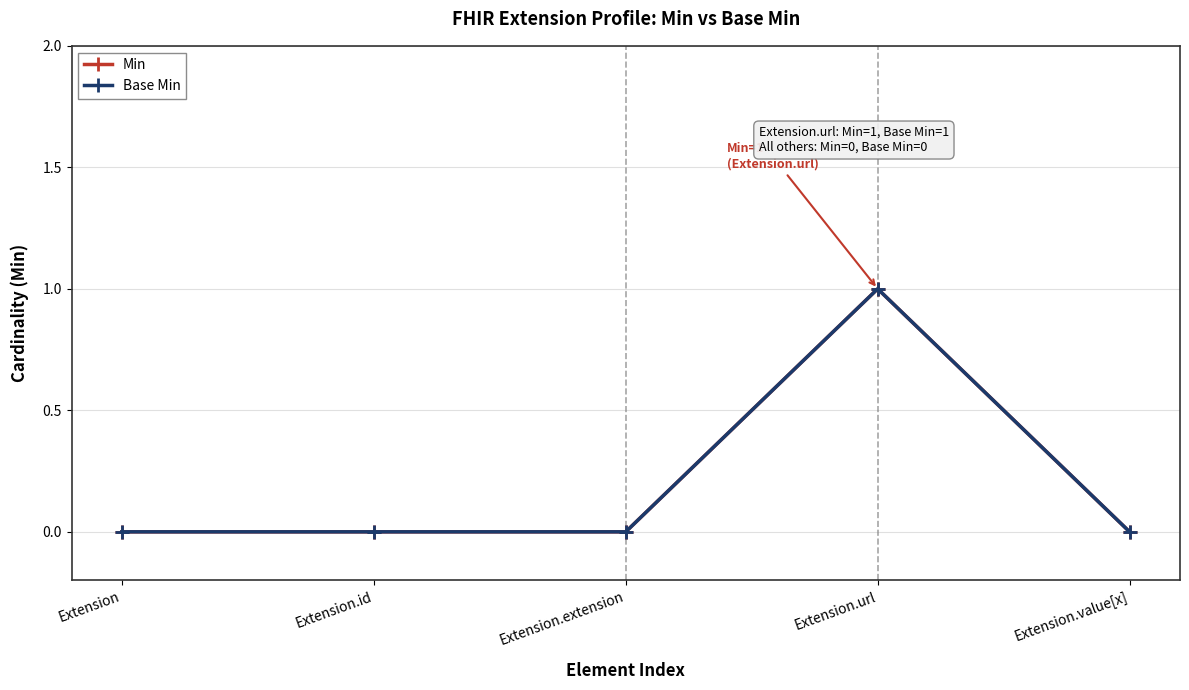

Does the chart have visible grid lines?

Yes